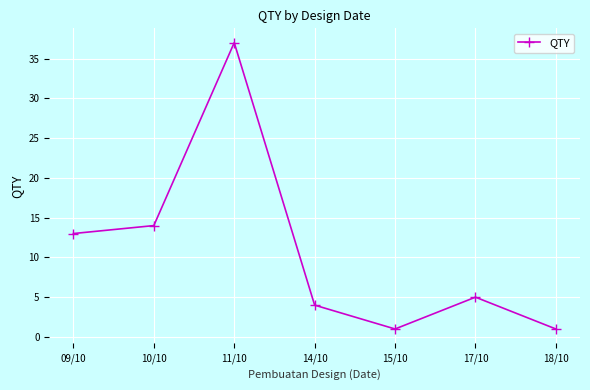

What is the sum of the values at 15/10 and 10/10?

15